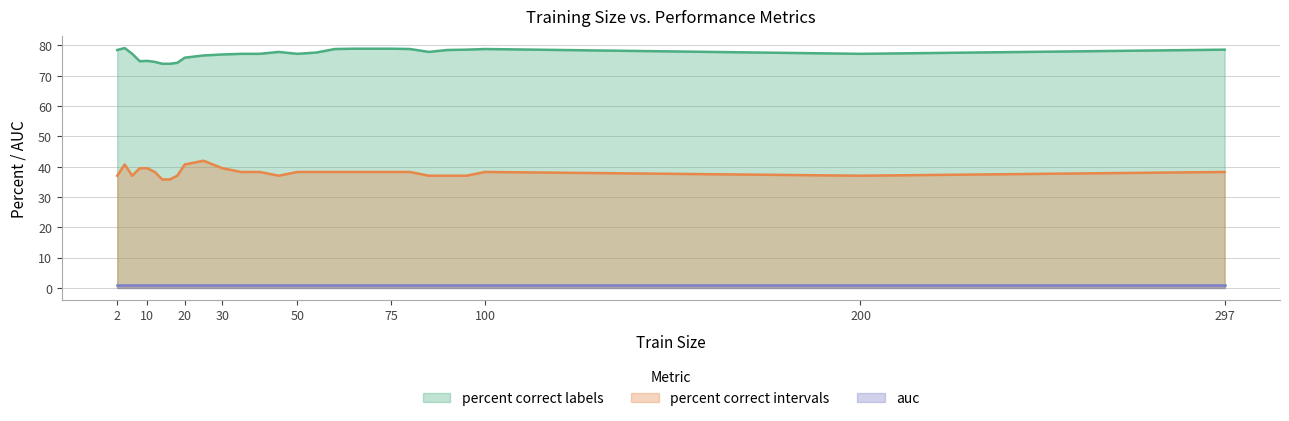

What is the sum of the percent.correct.labels values at 45 and 10?

152.8